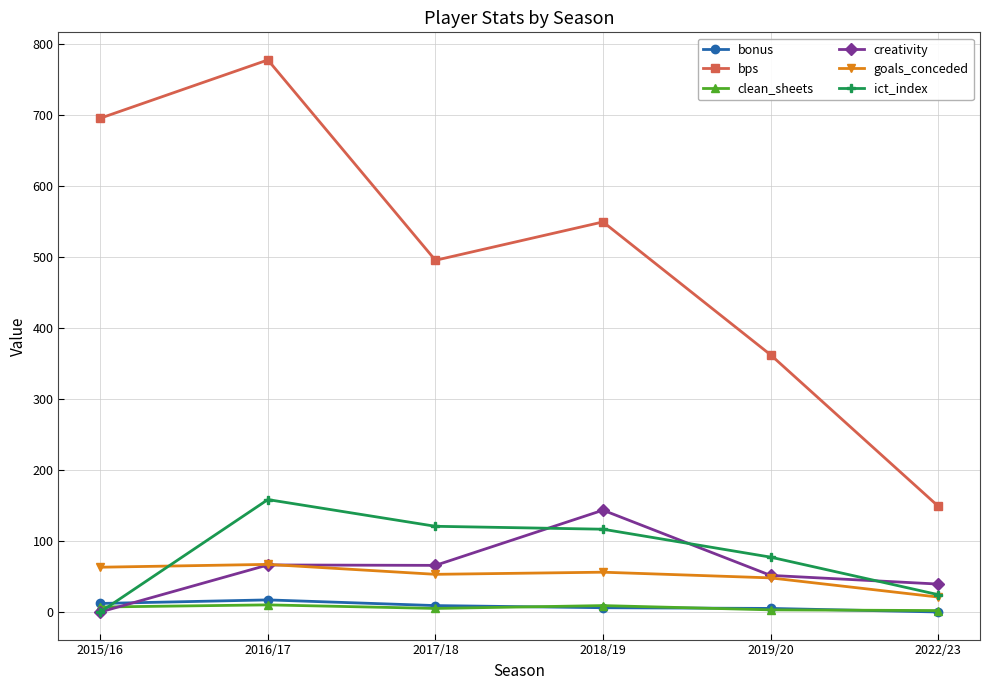

Which series has the largest total across all categories?

bps